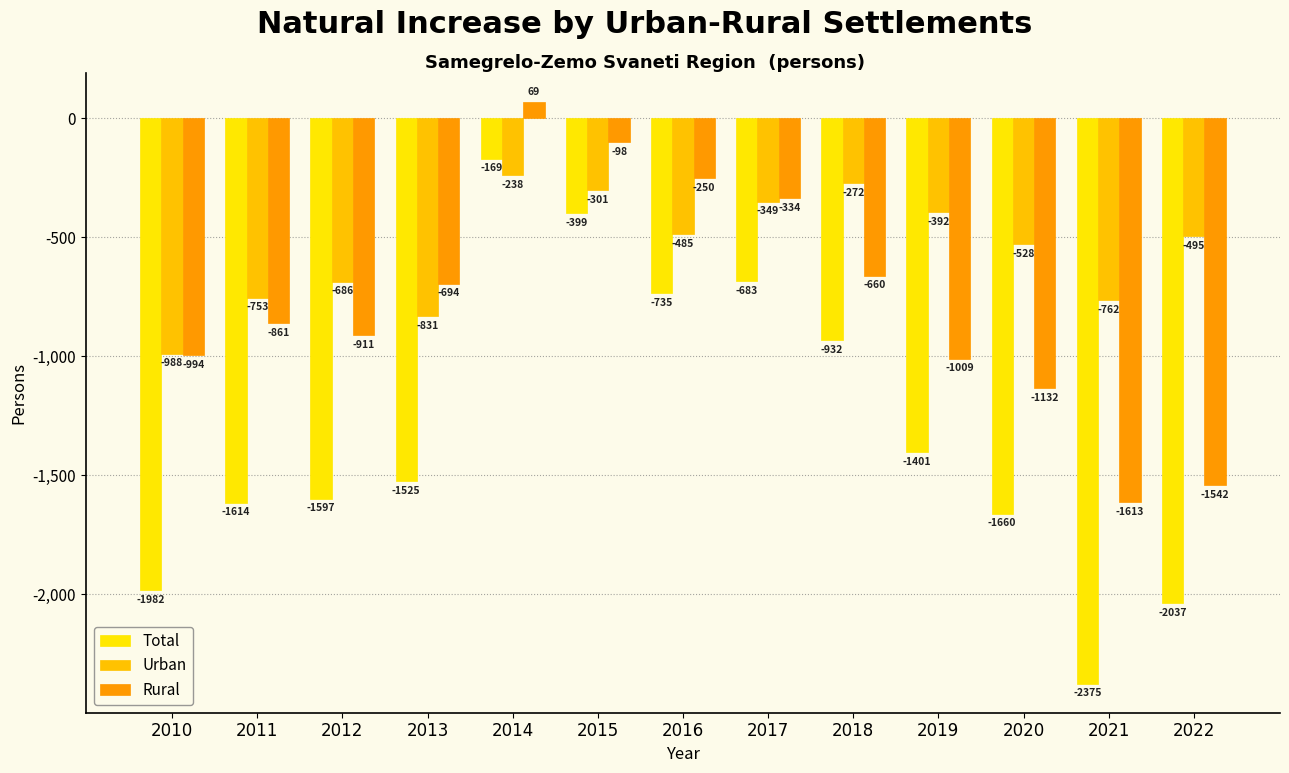

What is the value of the Rural bar at the 8th from the left?

-334